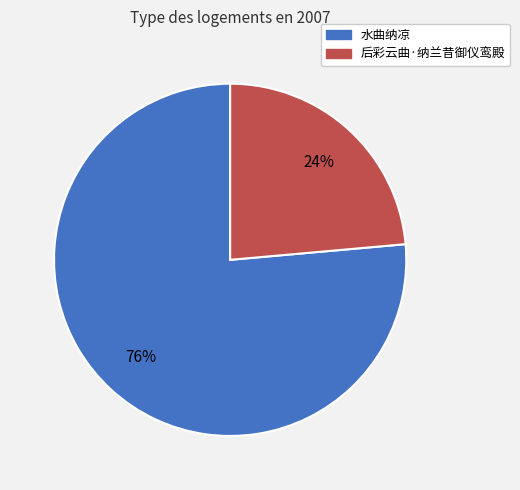

To the nearest percent, what is the average slice percentage?

50%